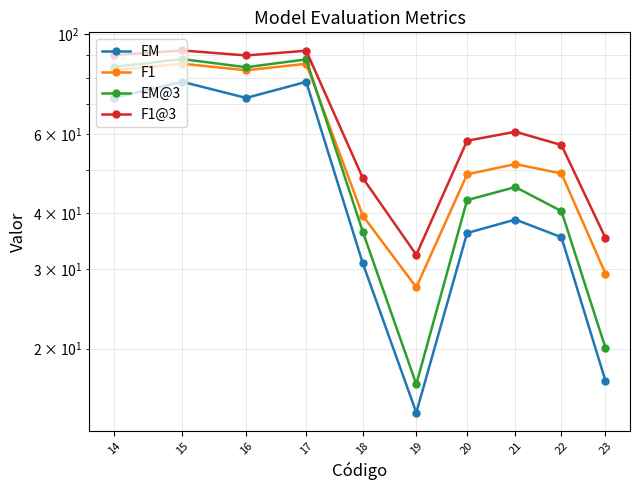

At which category is the sum across all series the highest?

15